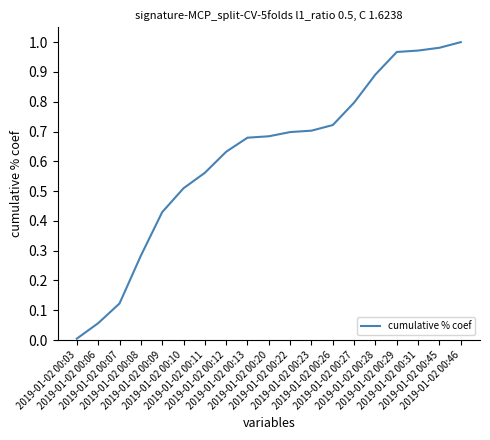

Does the chart display data point markers on the line(s)?

No